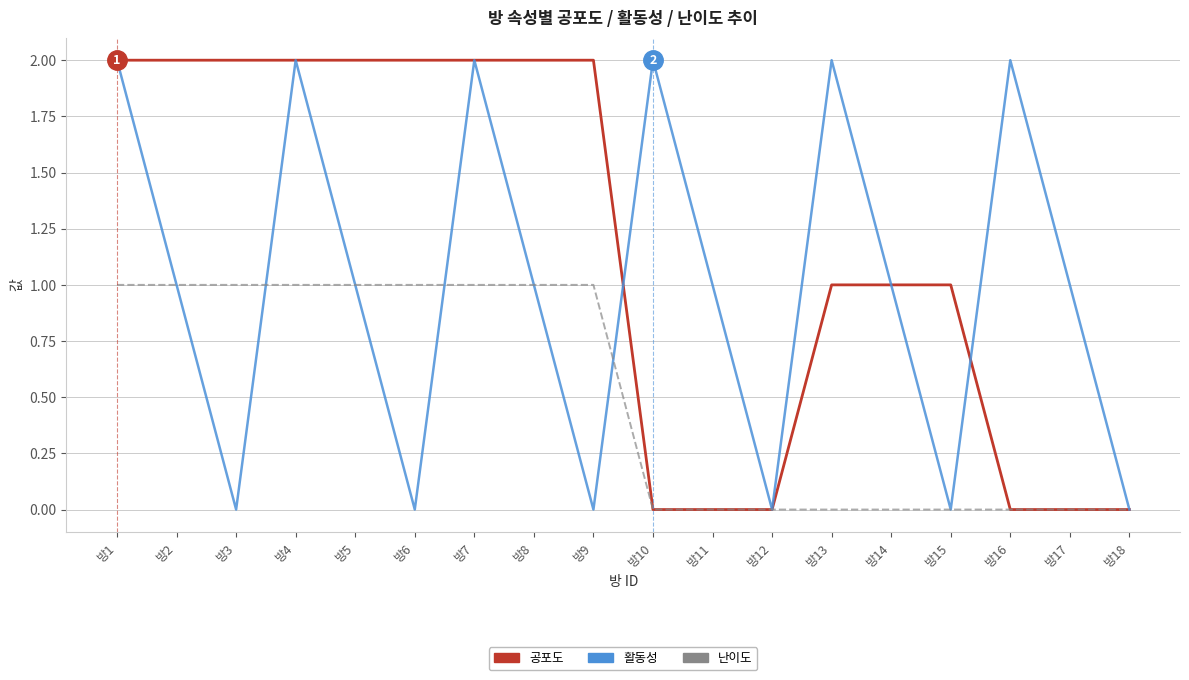

Is it true that 활동성 equals 3 at 방16?

False